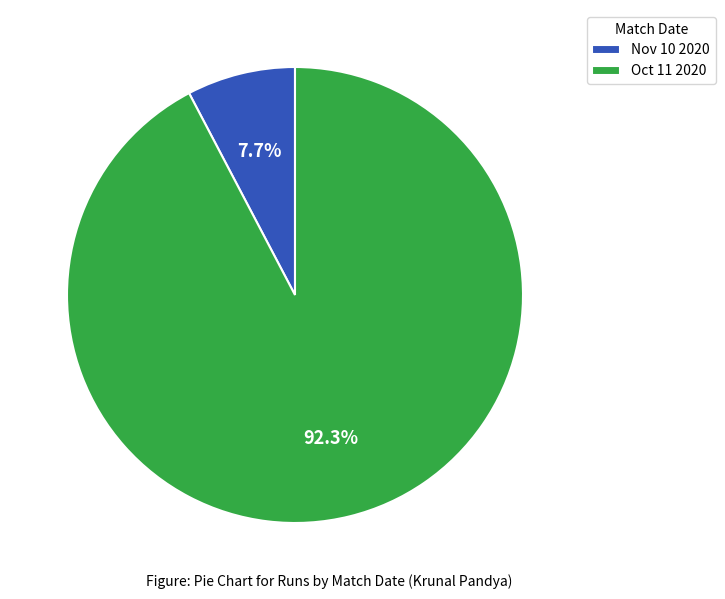

How many segments does this pie chart have?

2